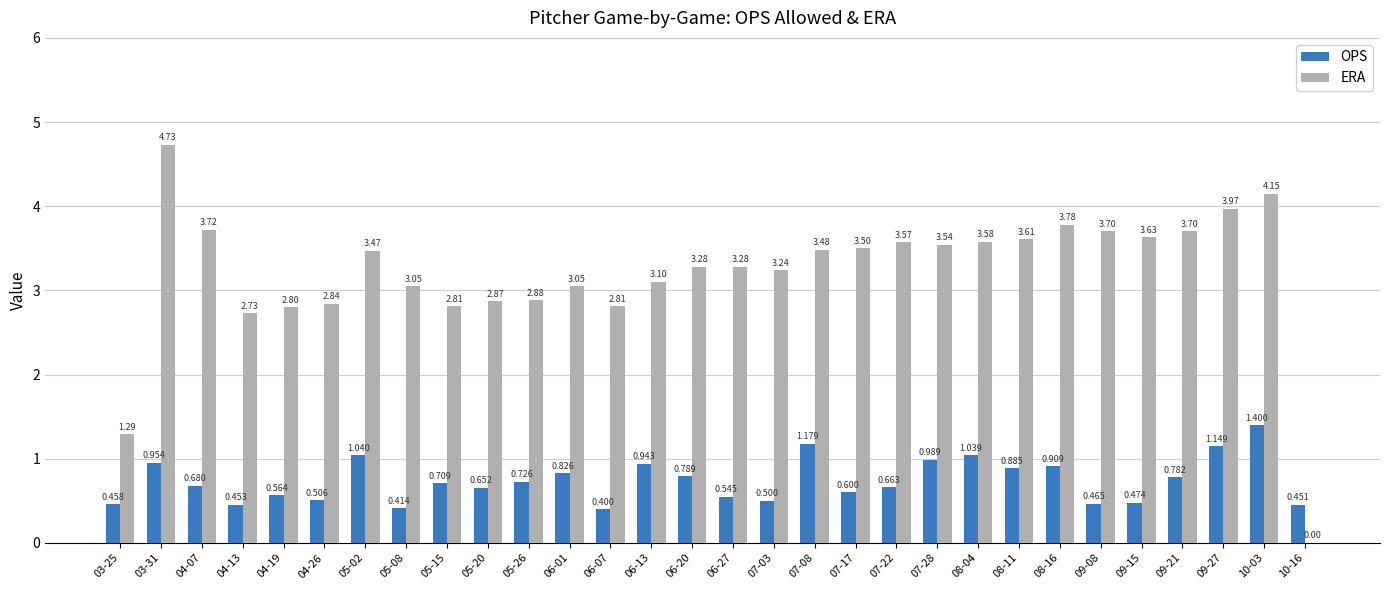

Which series has the largest total across all categories?

ERA